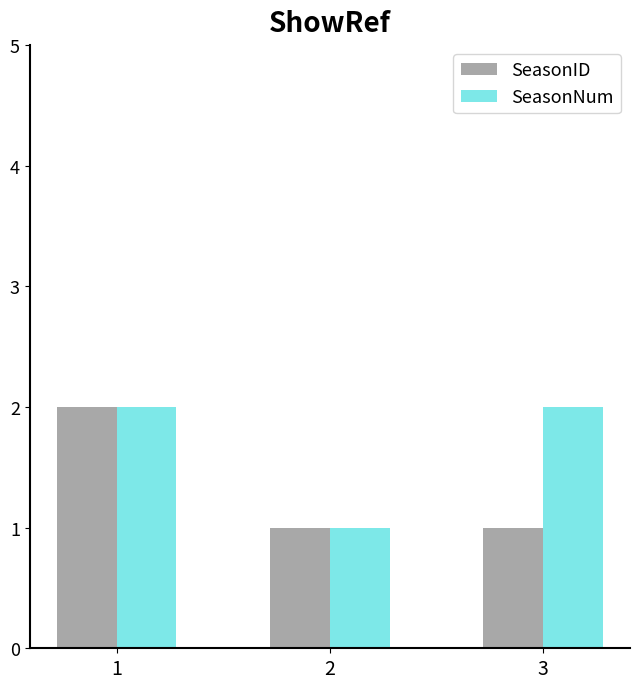

Reading left to right, what are all the values shown in this chart?

SeasonID: 2	1	1
SeasonNum: 2	1	2